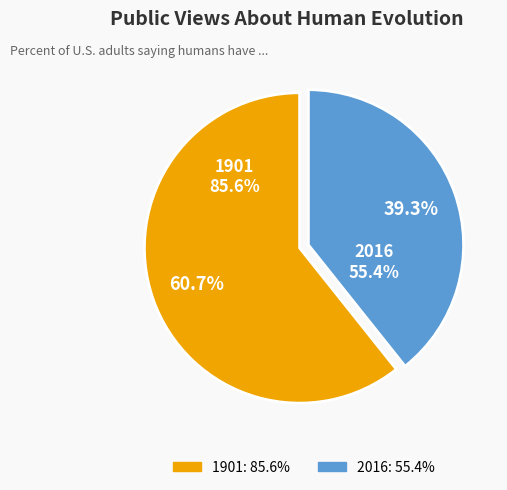

True or false: 2016 accounts for 39% of the total.

True